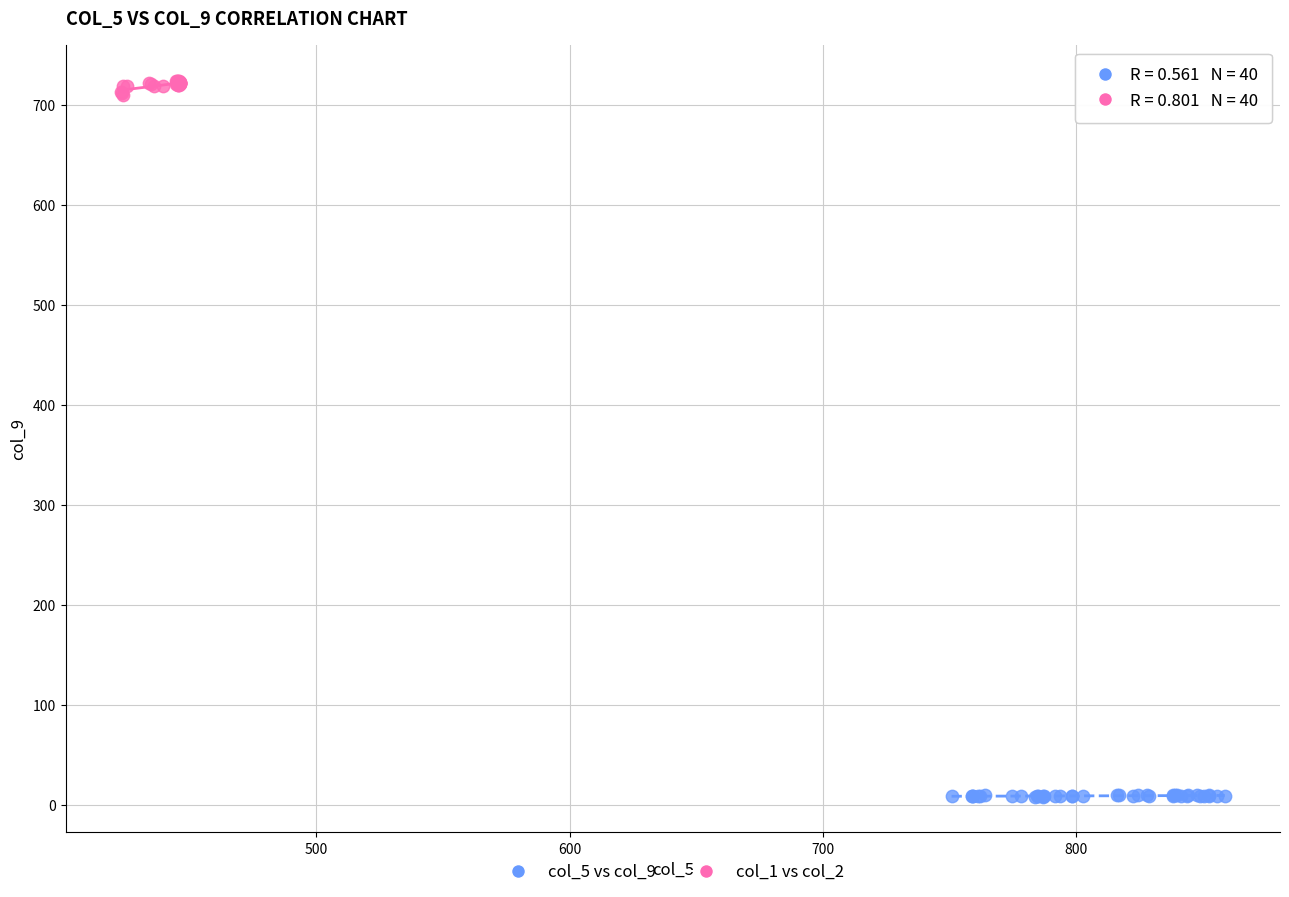

What are all the series names shown in the legend?

col_5 vs col_9, col_1 vs col_2